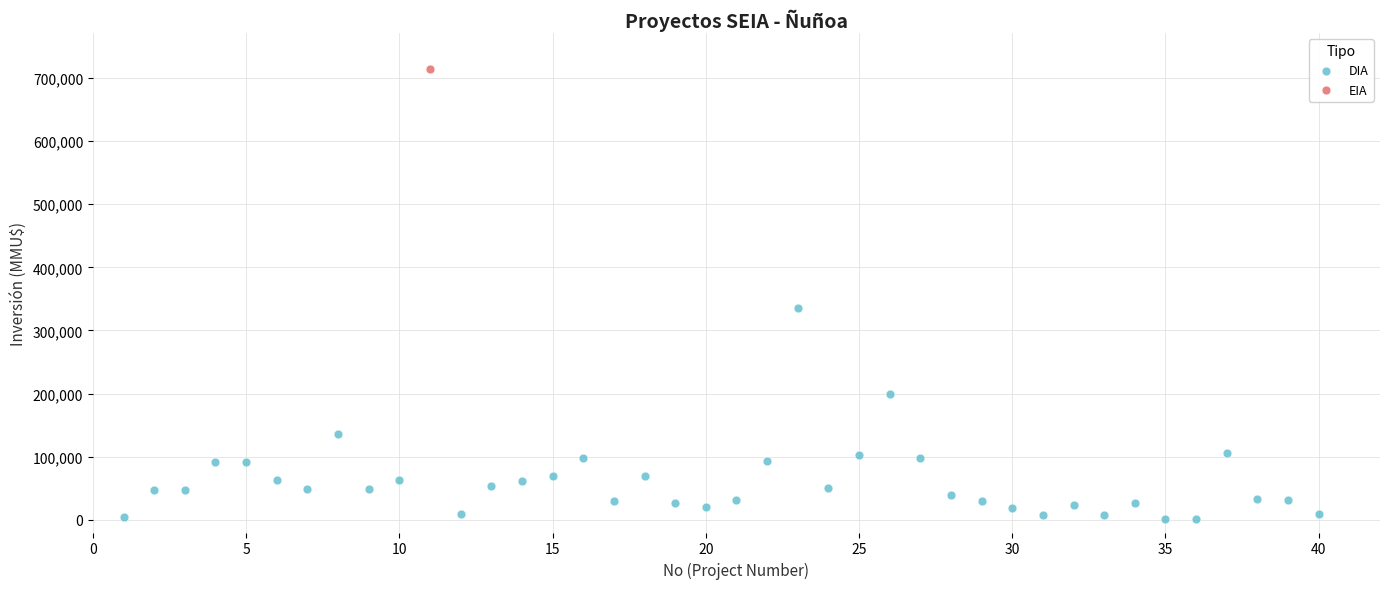

What are all the series names shown in the legend?

EIA, DIA